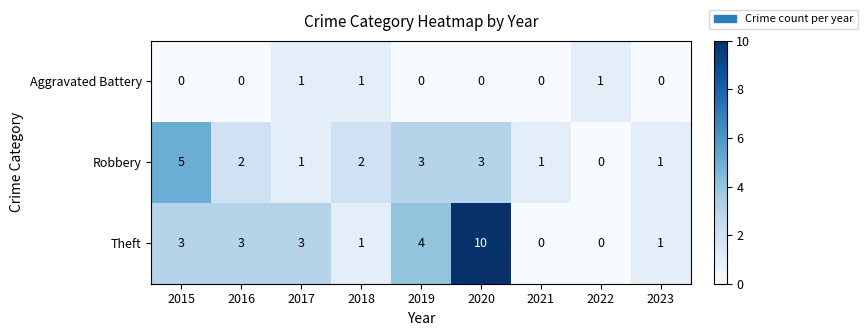

True or false: Theft has a value of 0 at 2022.

True